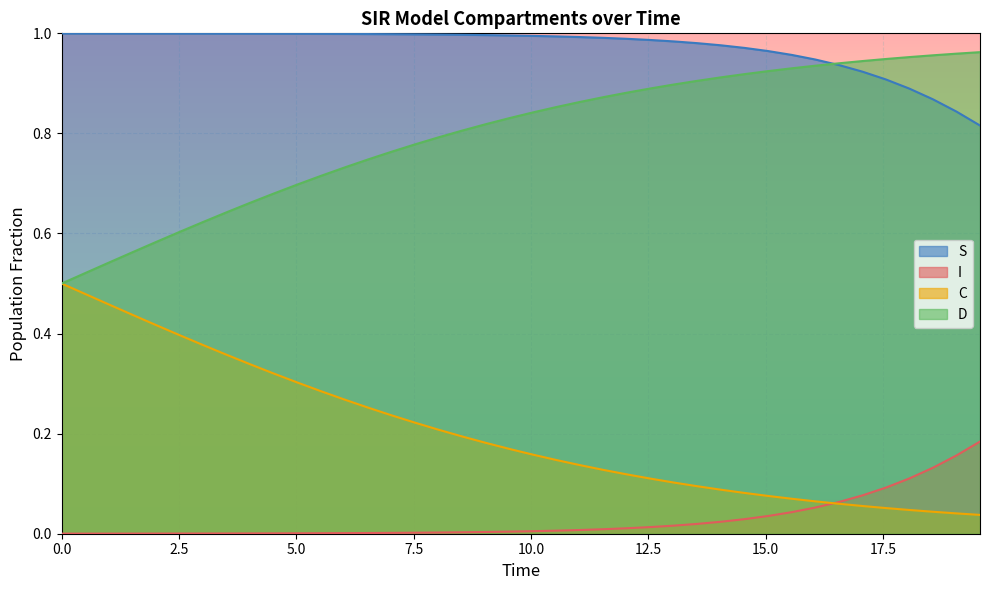

True or false: D and I intersect in this chart.

False